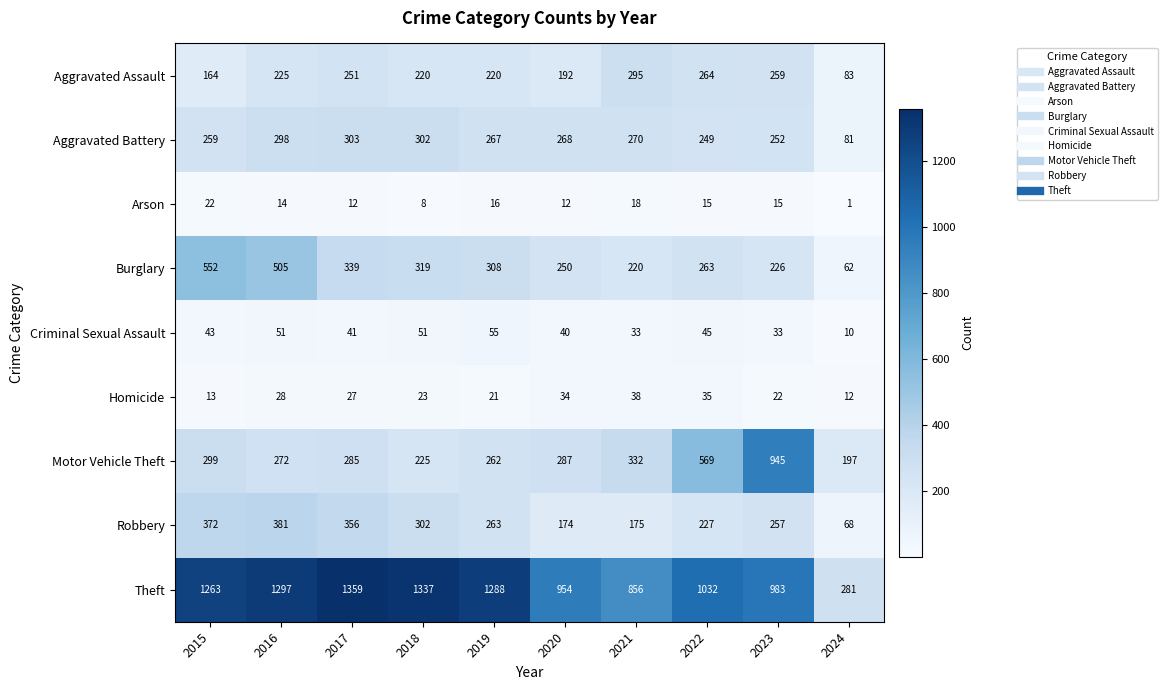

What is the average value of the Aggravated Battery series?

255